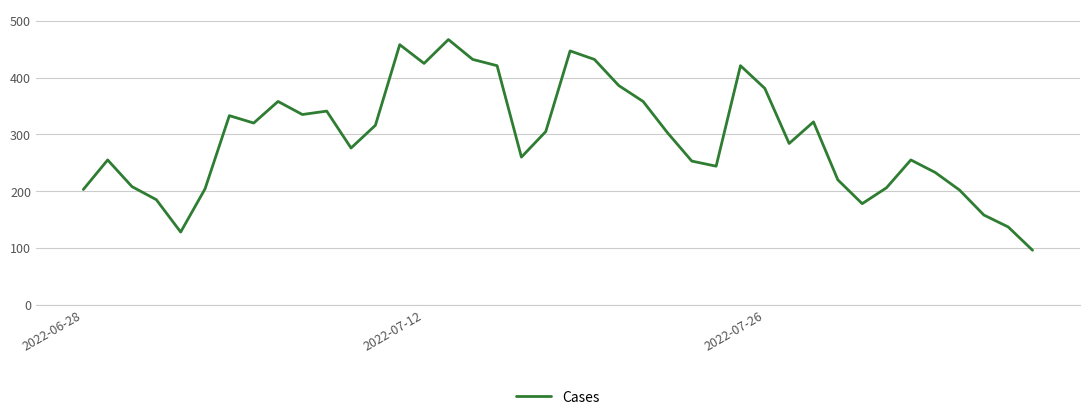

What is the difference between the maximum and minimum values?

371